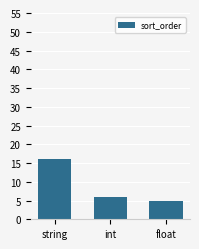

What is the label of the 2nd bar from the left?

int